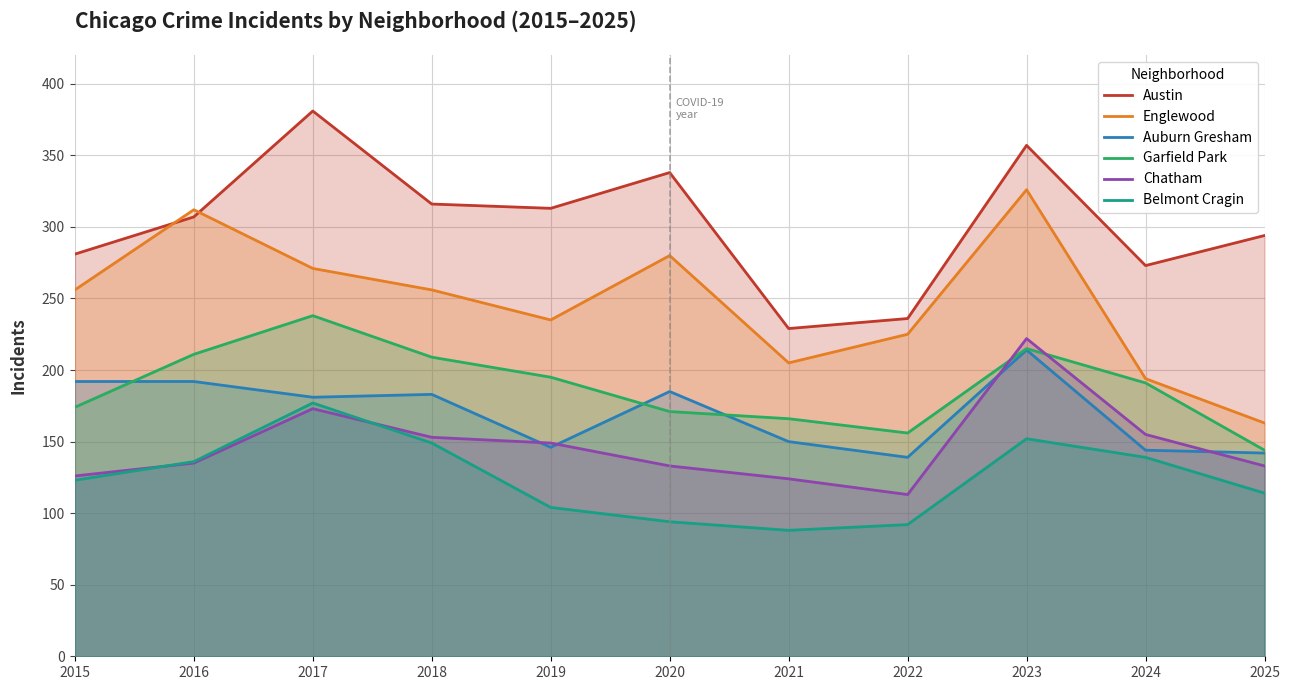

Reading right to left, what are all the values shown in this chart?

Austin: 2025=294	2024=273	2023=357	2022=236	2021=229	2020=338	2019=313	2018=316	2017=381	2016=307	2015=281
Englewood: 2025=163	2024=194	2023=326	2022=225	2021=205	2020=280	2019=235	2018=256	2017=271	2016=312	2015=256
Auburn Gresham: 2025=142	2024=144	2023=214	2022=139	2021=150	2020=185	2019=146	2018=183	2017=181	2016=192	2015=192
Garfield Park: 2025=144	2024=191	2023=215	2022=156	2021=166	2020=171	2019=195	2018=209	2017=238	2016=211	2015=174
Chatham: 2025=133	2024=155	2023=222	2022=113	2021=124	2020=133	2019=149	2018=153	2017=173	2016=135	2015=126
Belmont Cragin: 2025=114	2024=139	2023=152	2022=92	2021=88	2020=94	2019=104	2018=149	2017=177	2016=136	2015=123